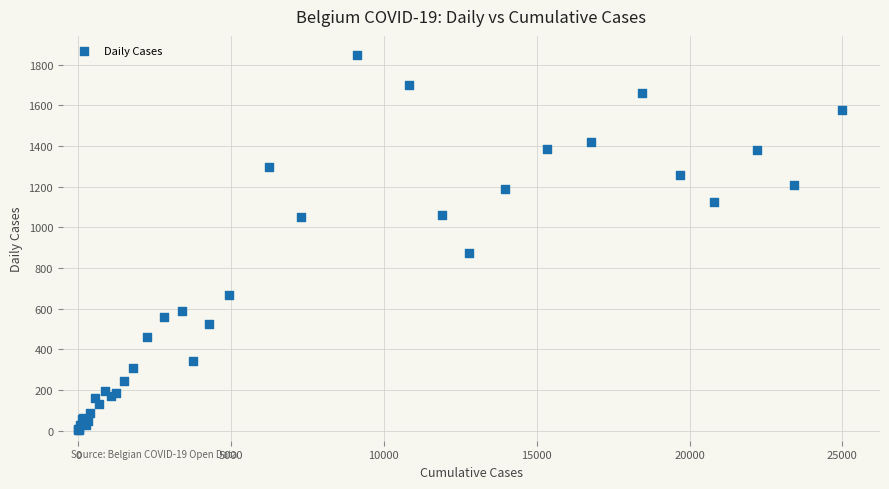

What Y value in the scatter plot is closest to 926?

876